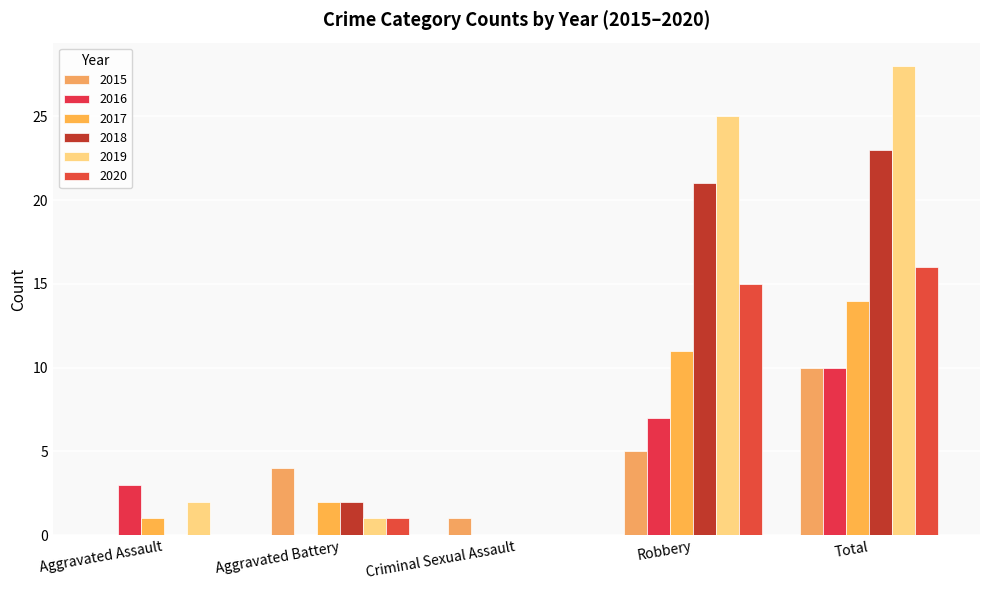

What is the maximum value shown in the chart?

28